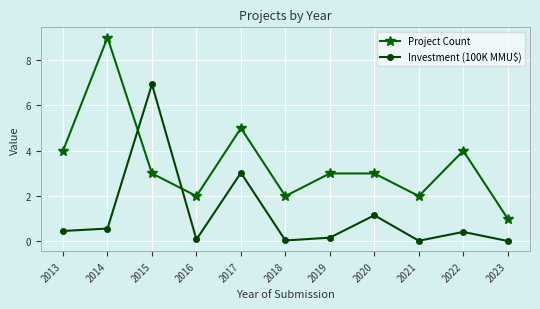

The value of Investment (100K MMU$) at 2016 is 0.1. True or false?

True